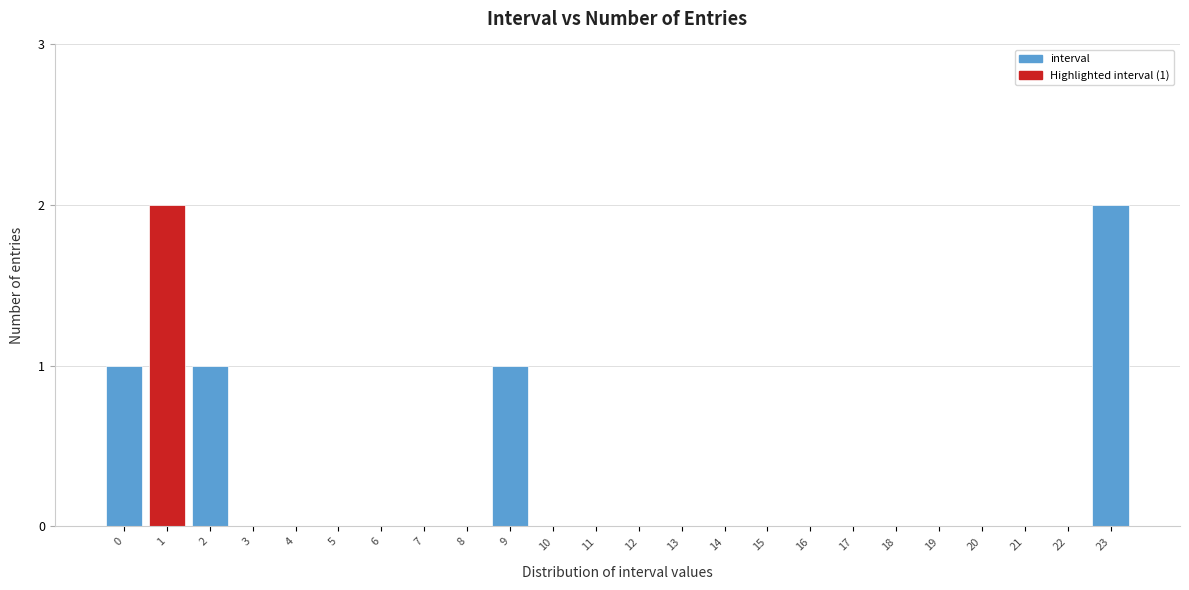

Reading left to right, transcribe all the data shown in this chart.

0=1	1=2	2=1	3=0	4=0	5=0	6=0	7=0	8=0	9=1	10=0	11=0	12=0	13=0	14=0	15=0	16=0	17=0	18=0	19=0	20=0	21=0	22=0	23=2